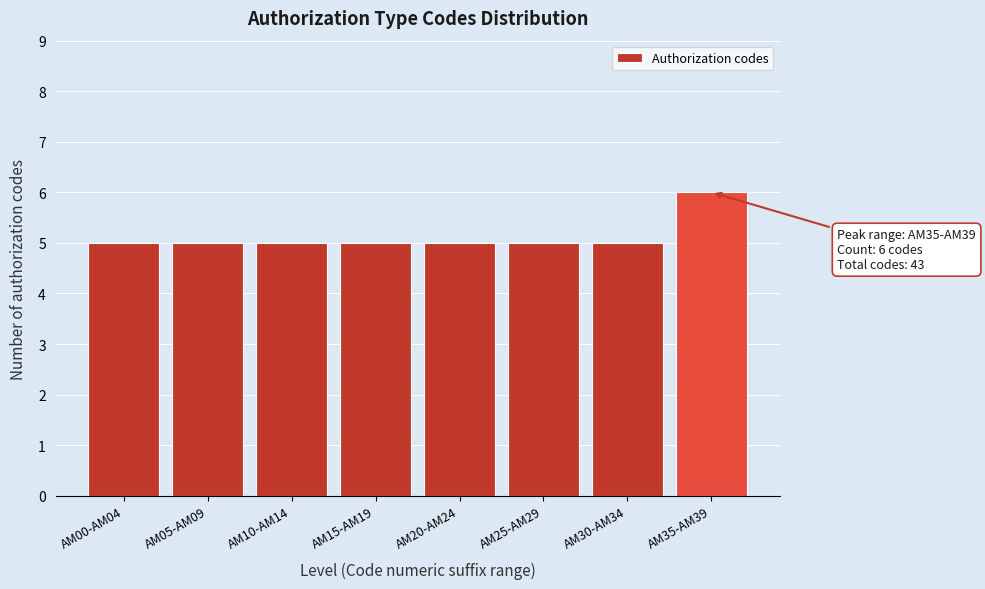

Reading right to left, what are all the values shown in this chart?

6	5	5	5	5	5	5	5